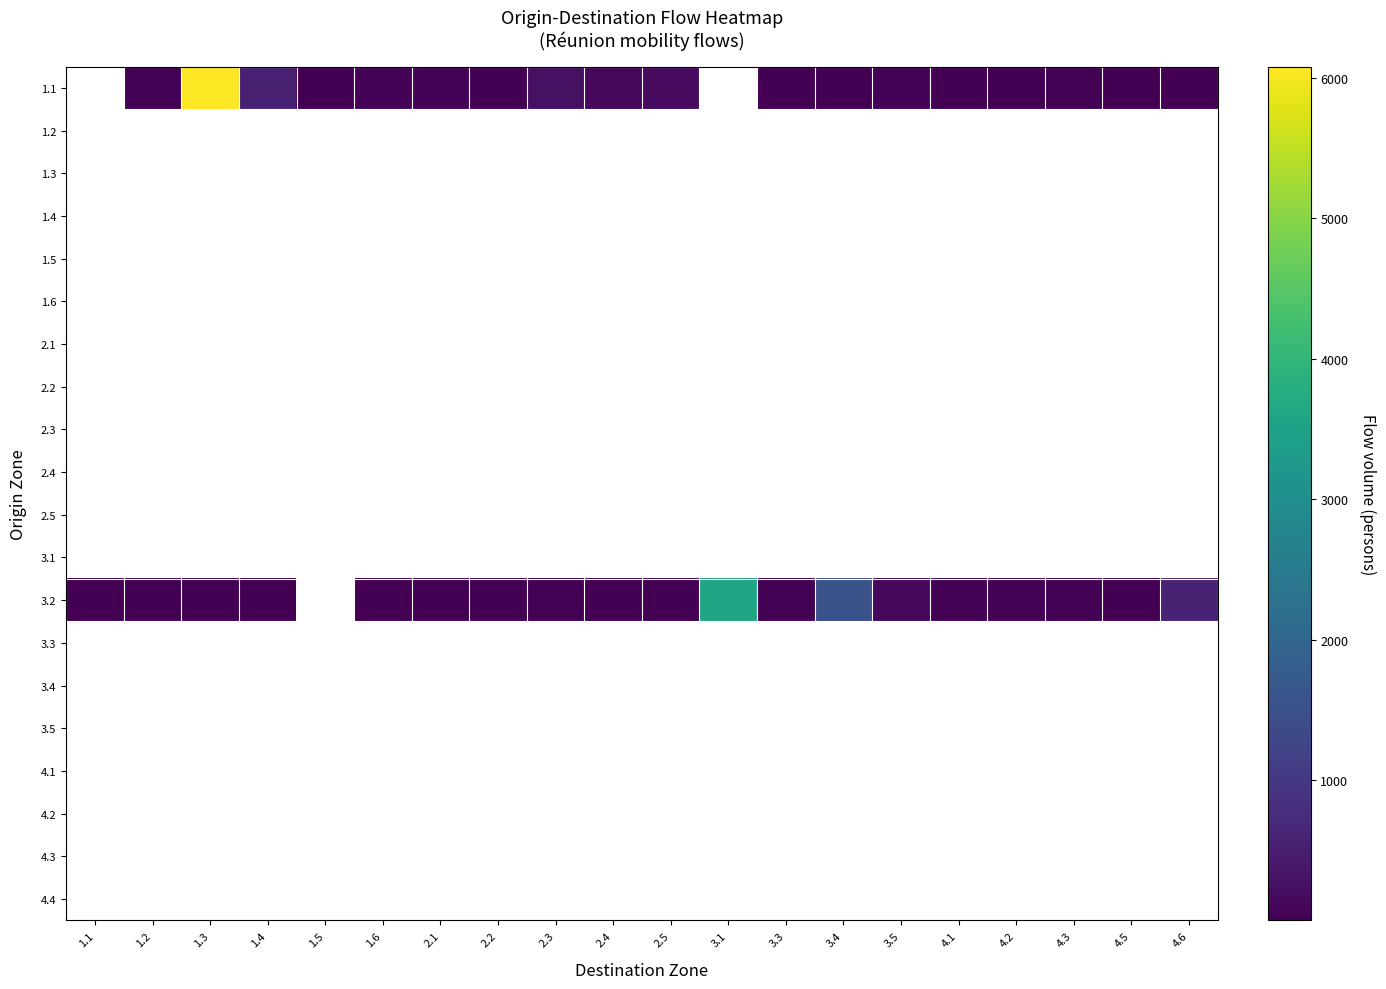

What is the difference between the maximum and minimum values in the 3.2 series?

3600.0